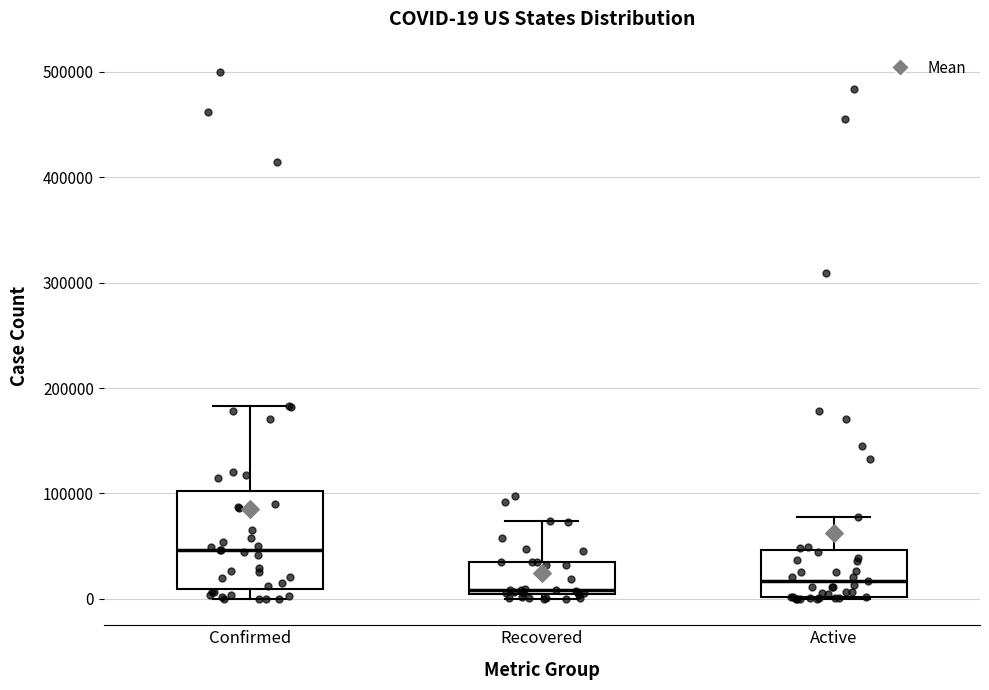

Which box has the highest median line?

Confirmed